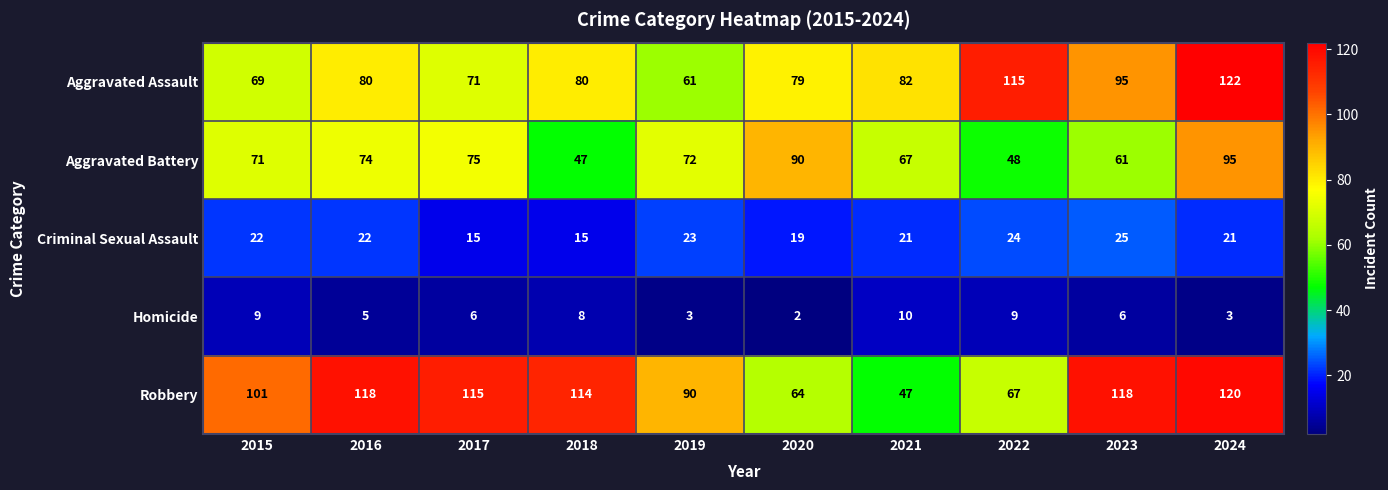

At 2018, list the series in order from largest to smallest.

Robbery, Aggravated Assault, Aggravated Battery, Criminal Sexual Assault, Homicide